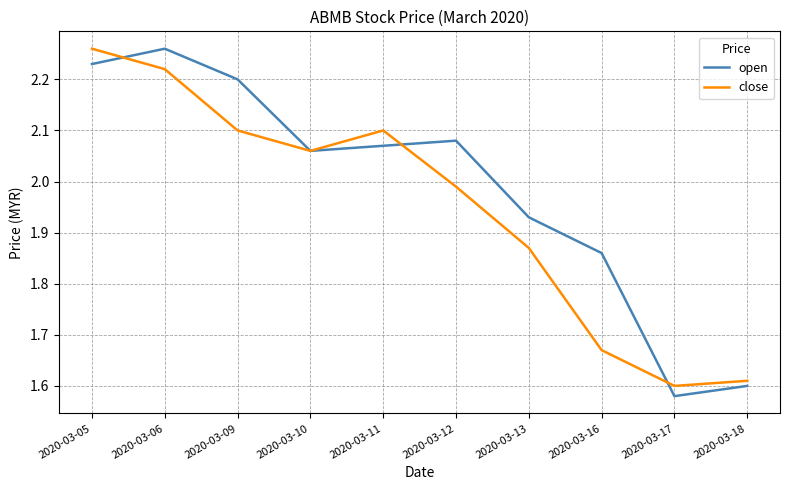

At which label does close reach its peak?

2020-03-05